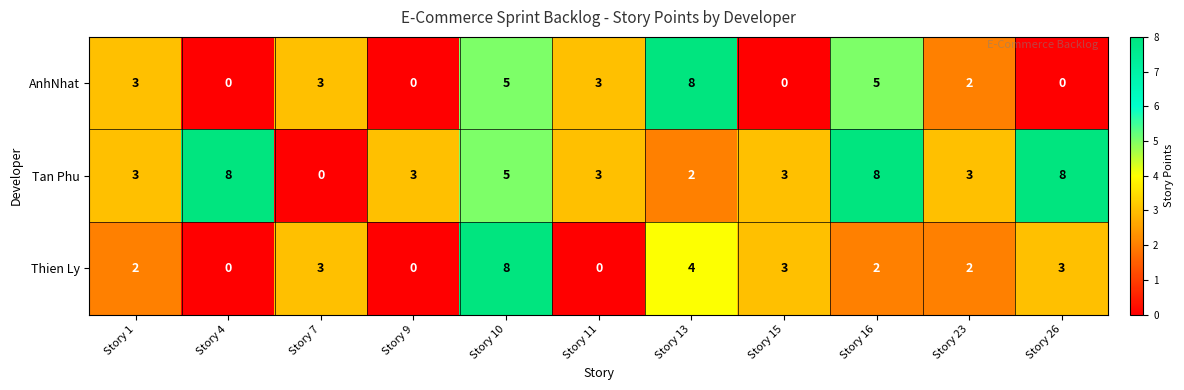

At which label is Thien Ly closest to 4?

Story 13